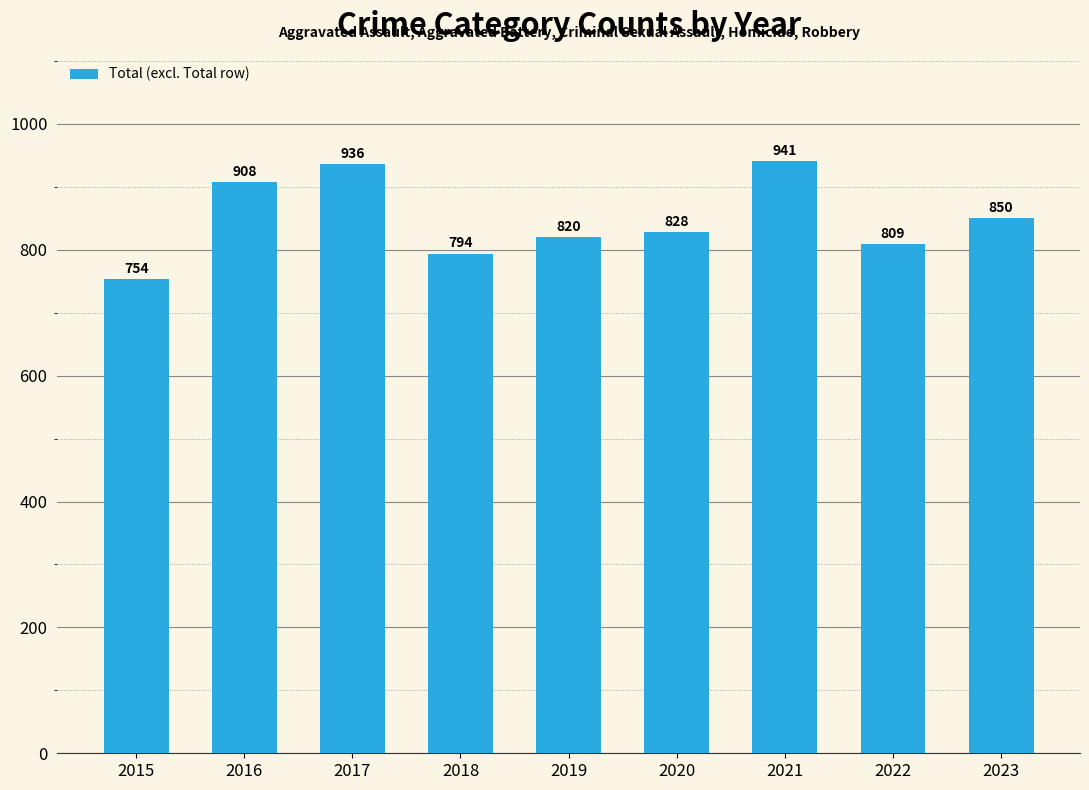

Is it true that the value at 2018 is 794?

True